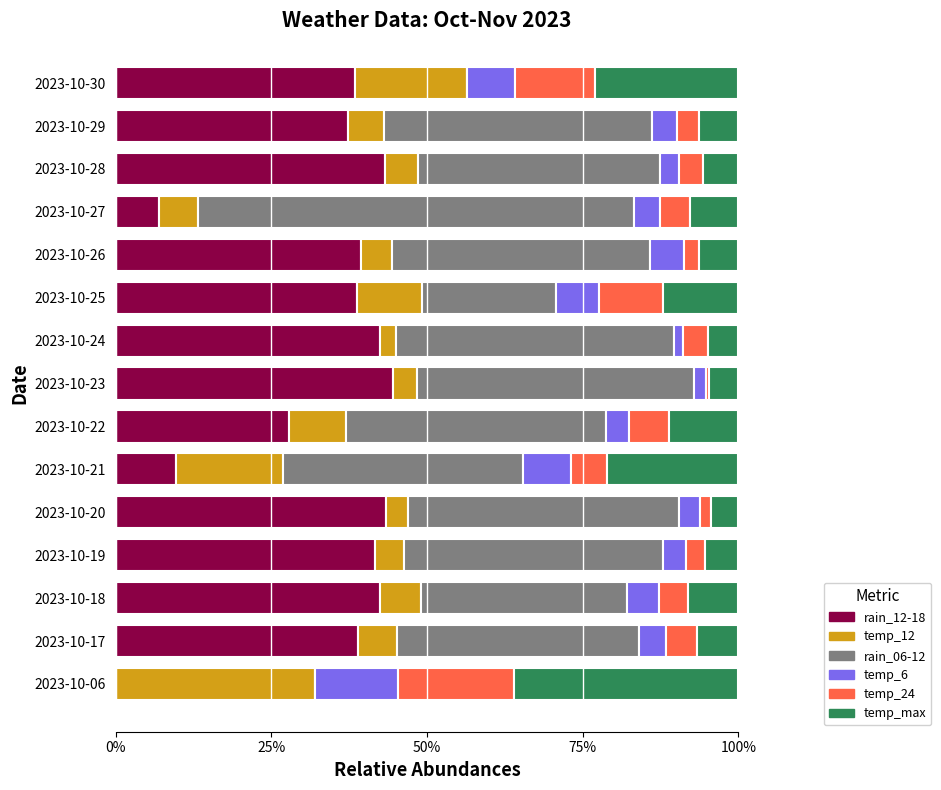

What are all the series names shown in the legend?

rain_12-18, temp_12, rain_06-12, temp_6, temp_24, temp_max